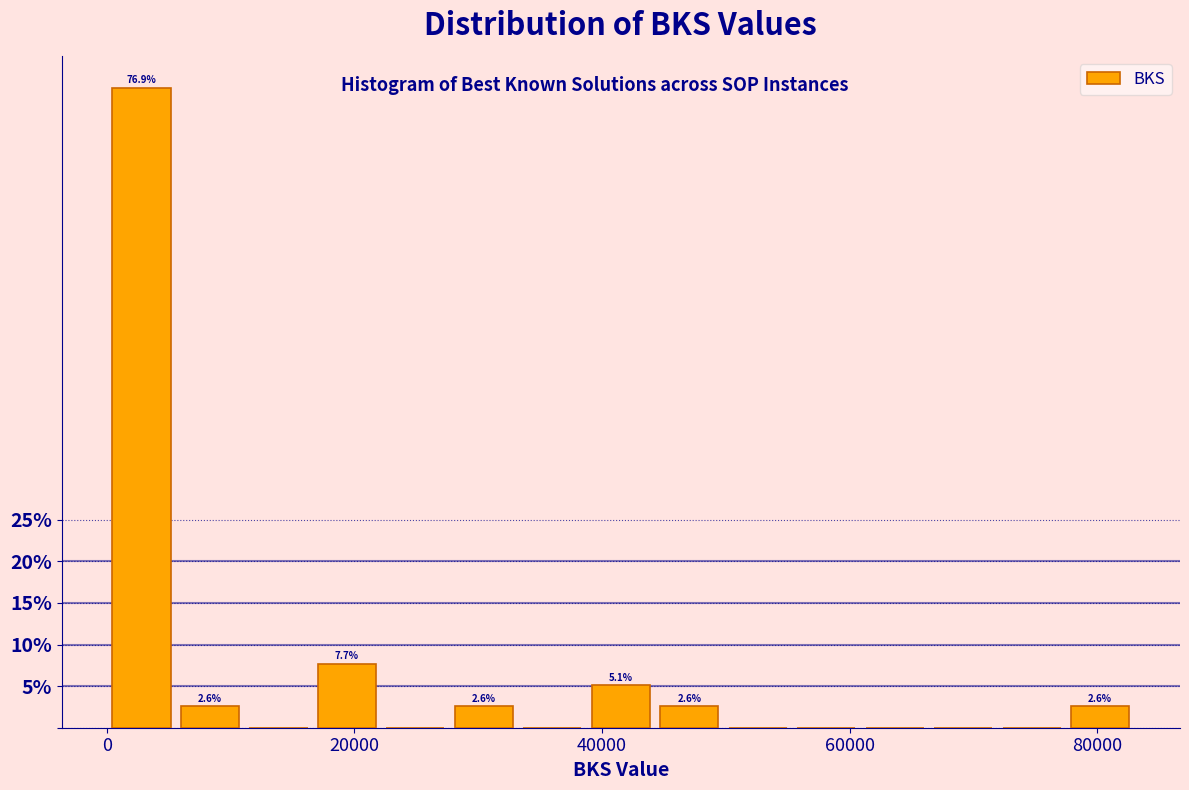

Read against the x-axis, roughly where is the centre of the tallest bar?

2000